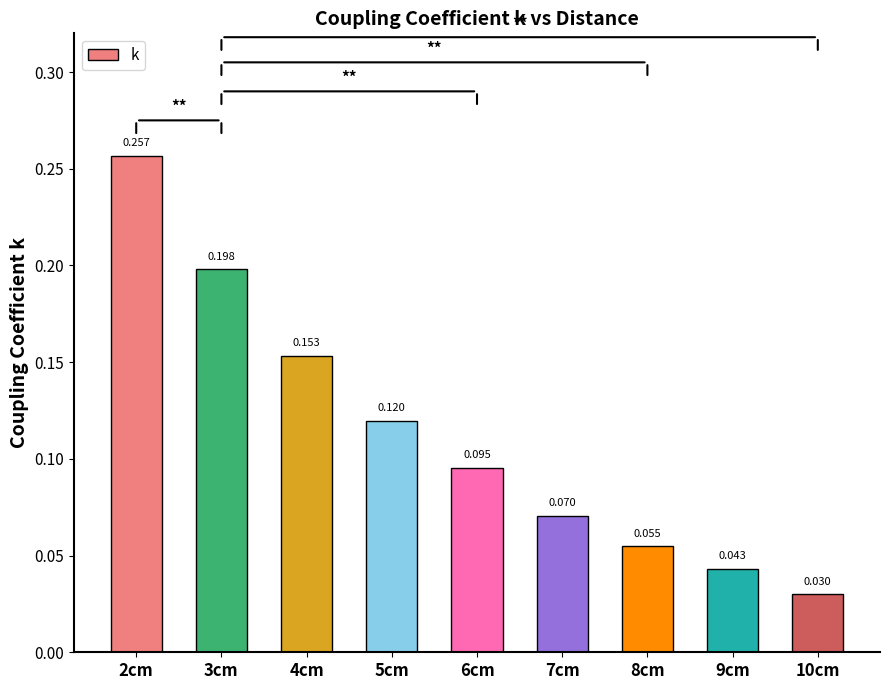

What is the change in value from 2cm to 9cm?

-0.2